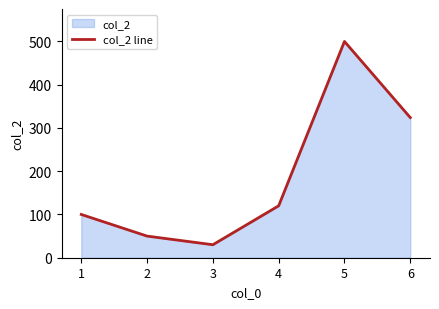

Reading left to right, list all the values displayed in this chart.

1=100	2=50	3=30	4=120	5=500	6=324